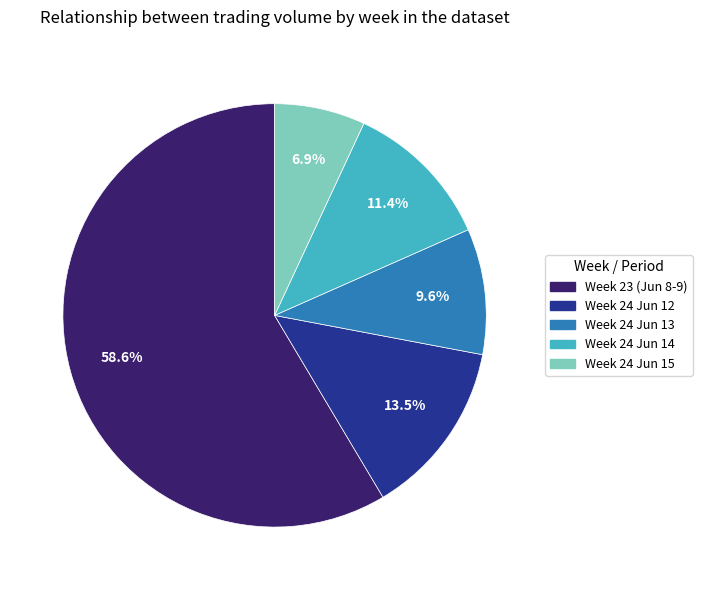

Does any single category account for the majority?

Yes